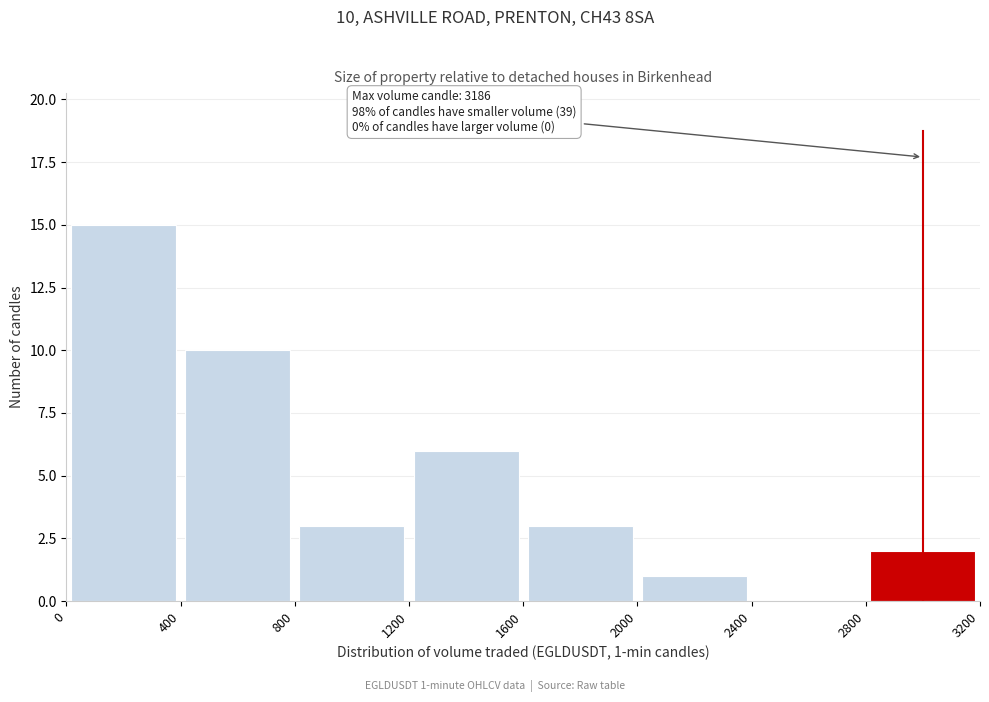

Which range on the x-axis has the tallest bar?

0 to 400